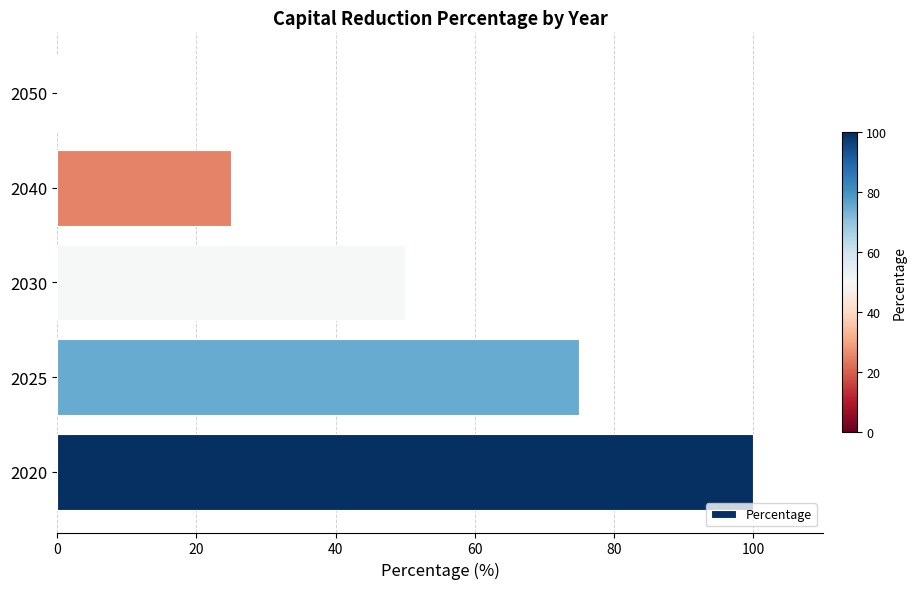

Is it true that the value at 2025 is 35?

False